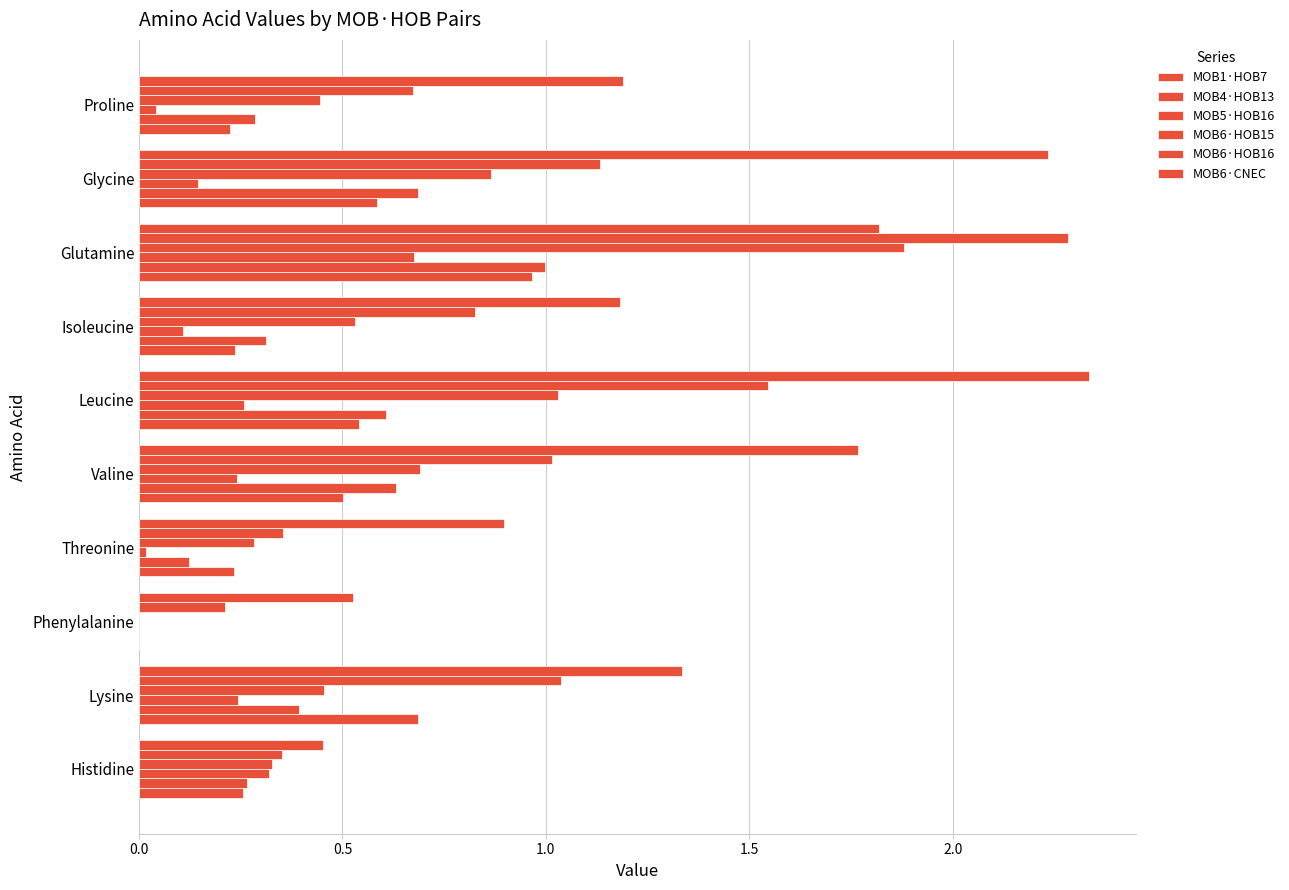

How many data points in MOB6·CNEC are above 1?

7